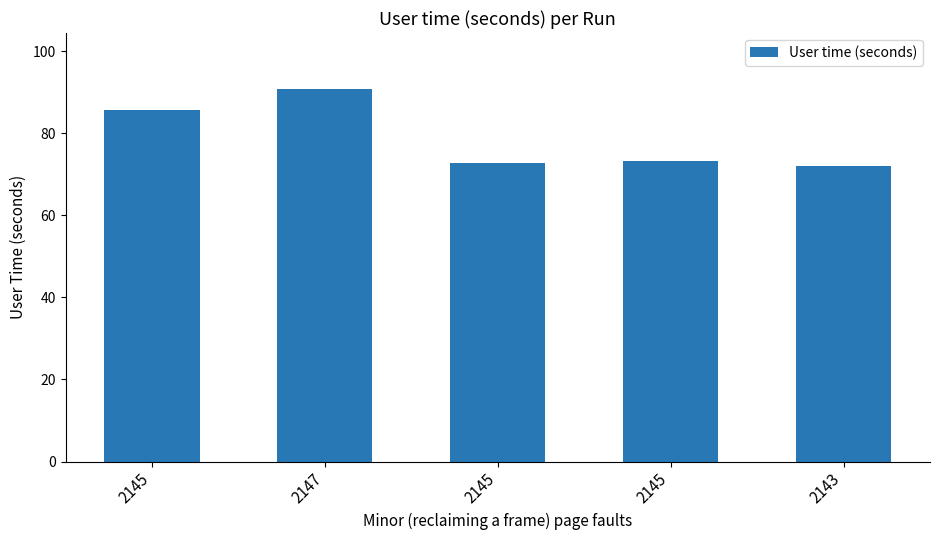

What is the approximate value at 2147?

90.8